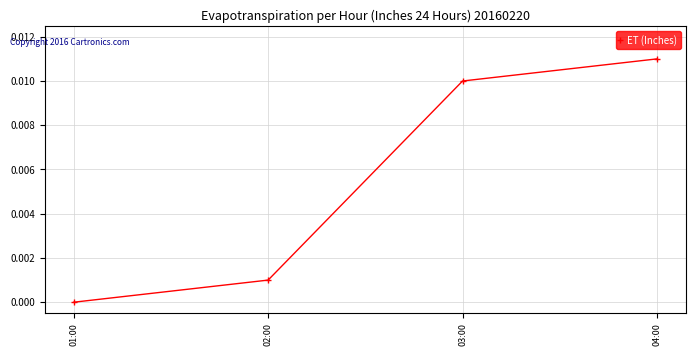

What is the label of the 4th point from the left?

04:00